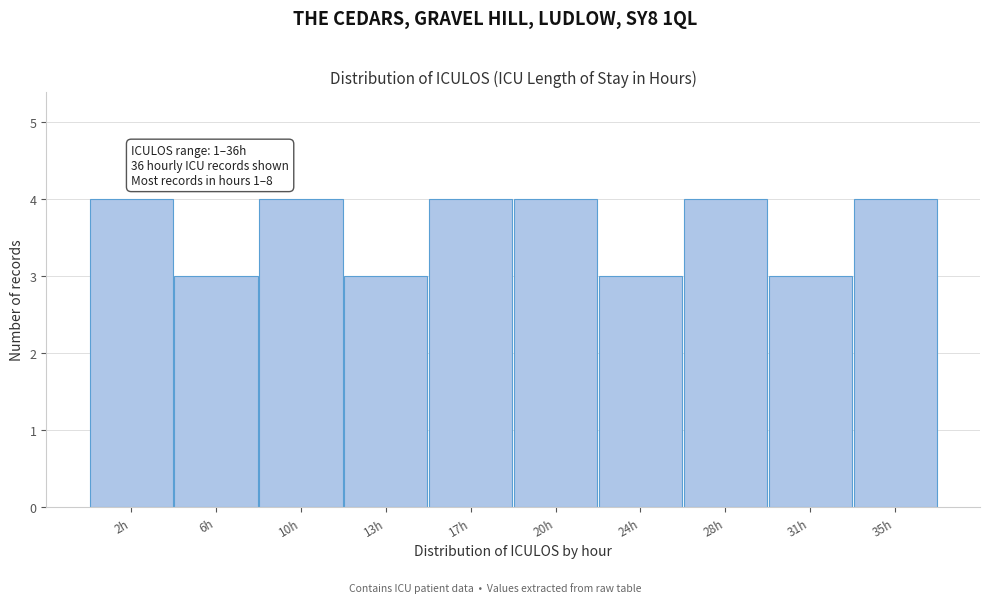

Reading left to right, what are all the values shown in this chart?

2h=4	6h=3	10h=4	13h=3	17h=4	20h=4	24h=3	28h=4	31h=3	35h=4